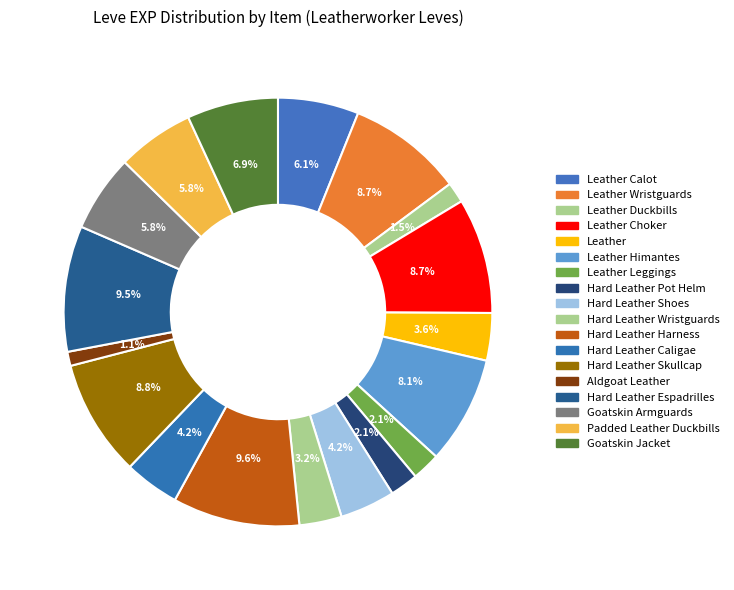

Count the number of slices in the pie.

18